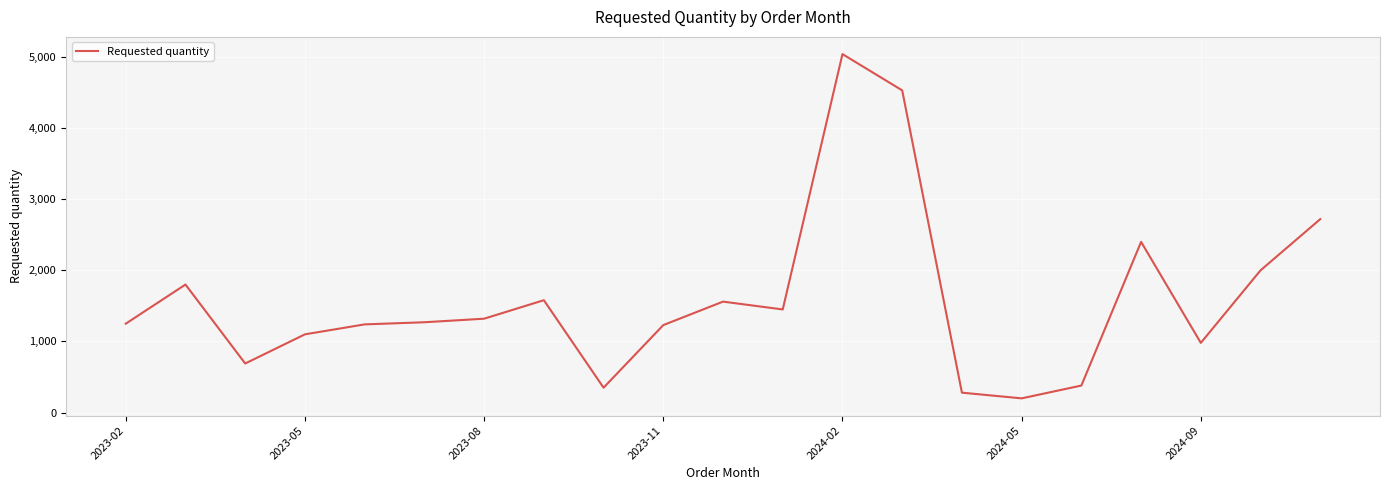

How many values are below 1270?

10